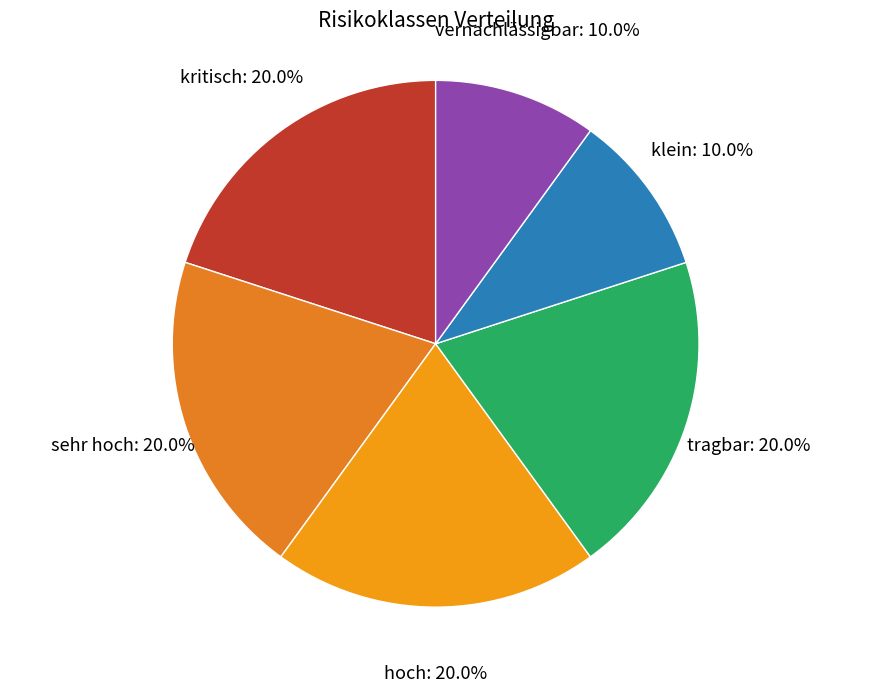

Is klein the majority of the pie?

No